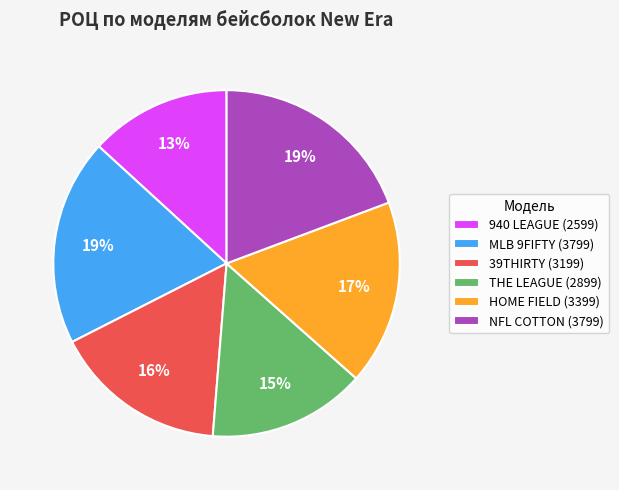

Is 940 LEAGUE (2599) the majority of the pie?

No